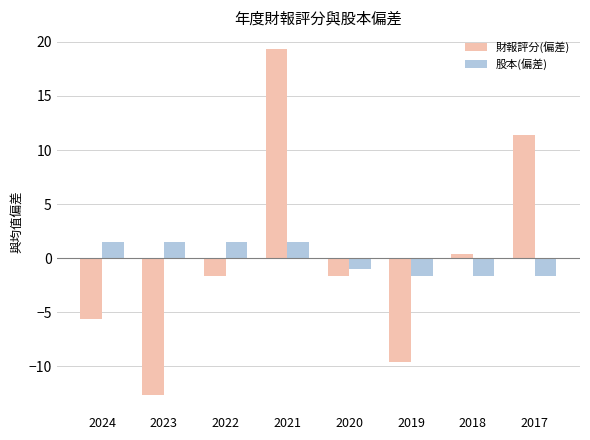

How many bars are there in each group?

2